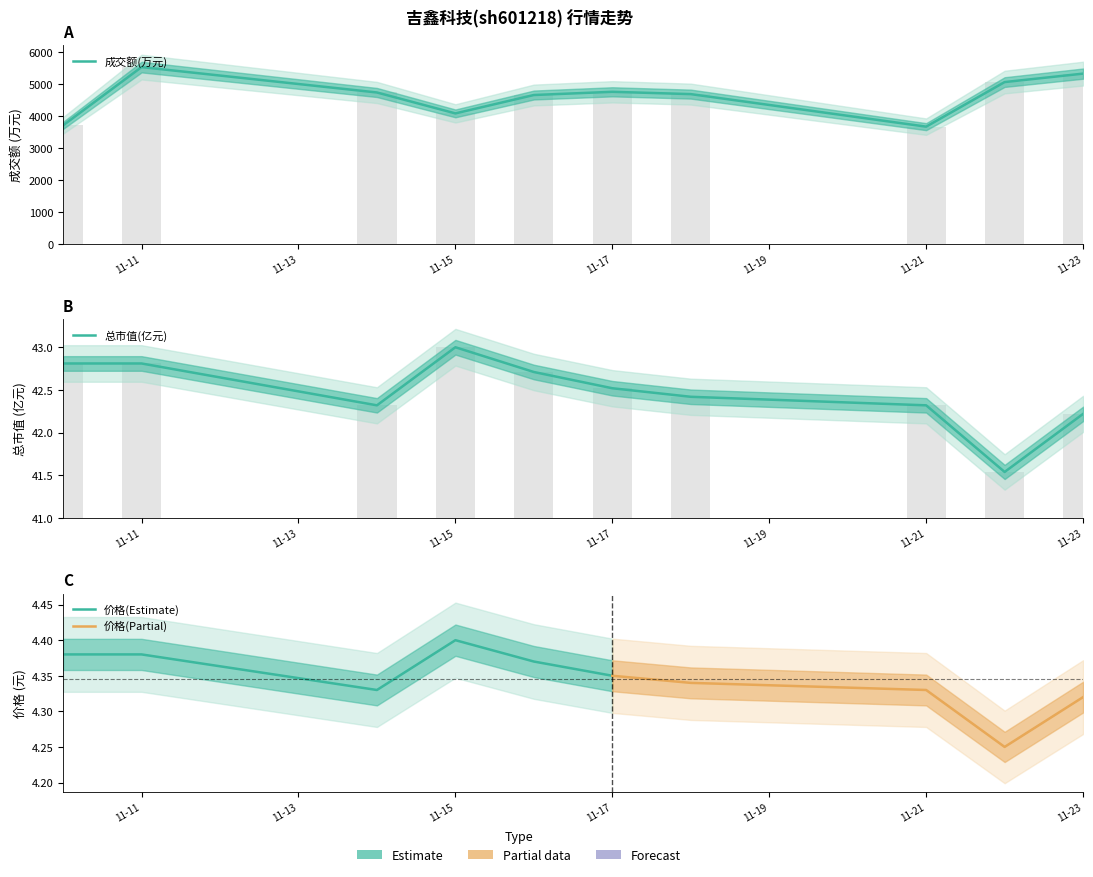

Are the bars horizontal?

No